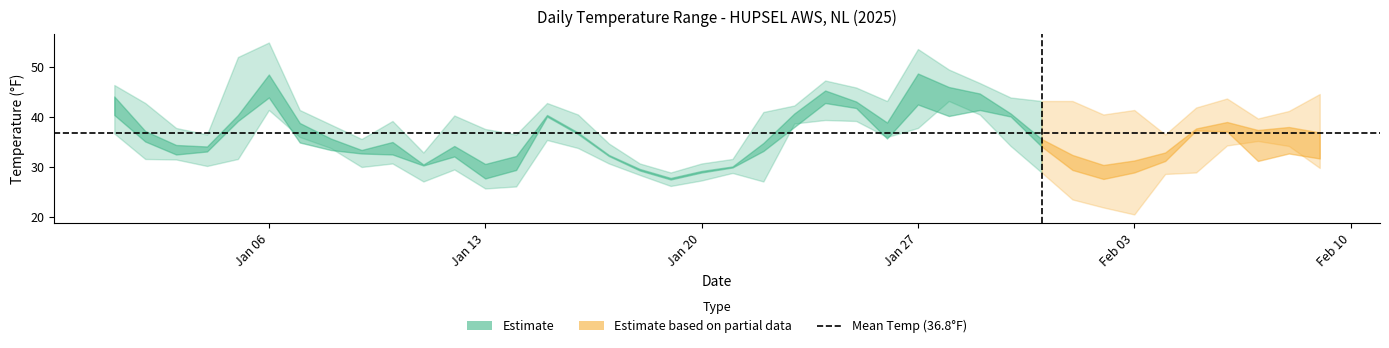

How many categories are shown in the chart?

40